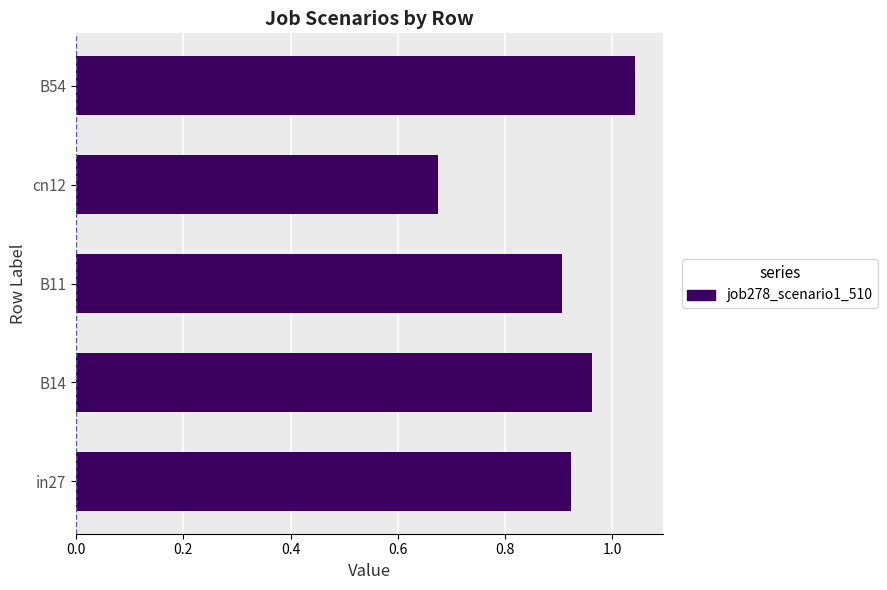

Which has a higher value, B14 or in27?

B14